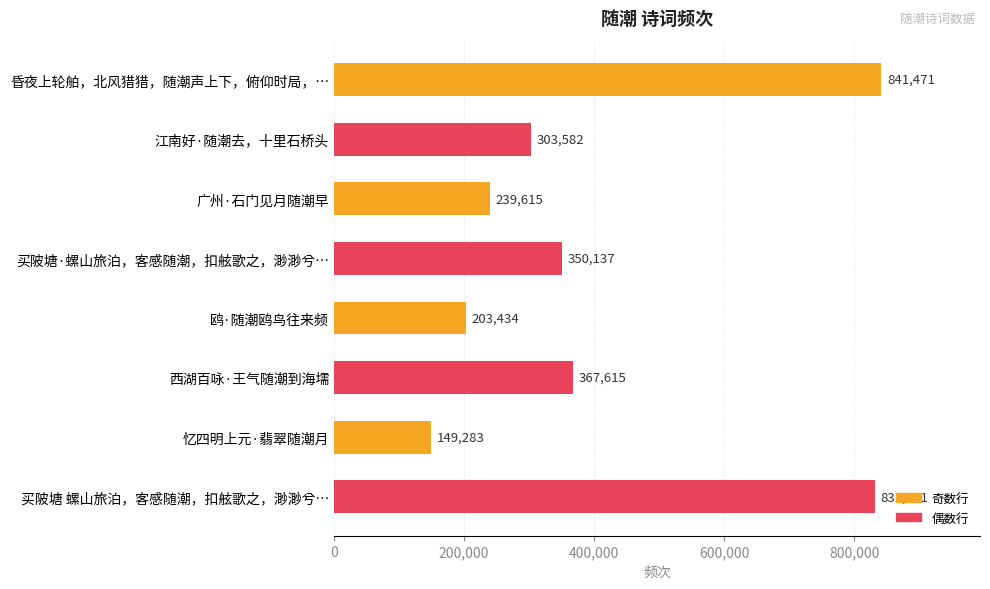

Reading top to bottom, transcribe all the data shown in this chart.

841471	303582	239615	350137	203434	367615	149283	831171